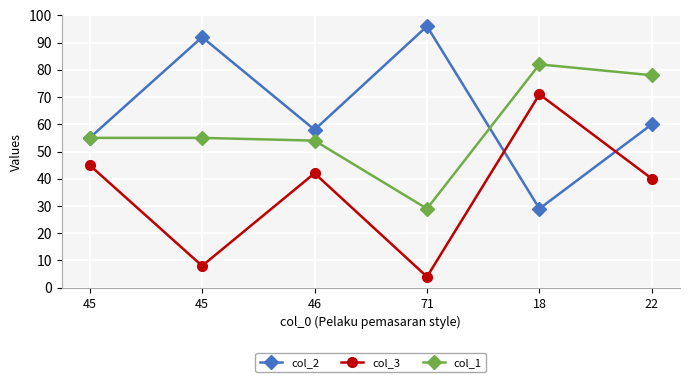

Is this an area chart (filled region under the line)?

No